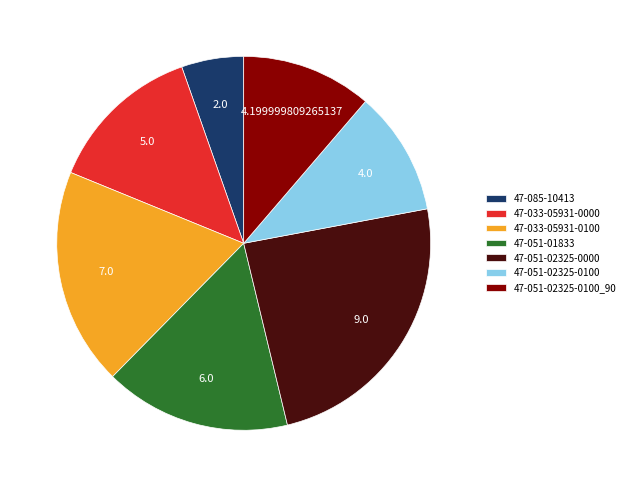

Do 47-051-02325-0000 and 47-085-10413 together represent more than half of the pie?

No